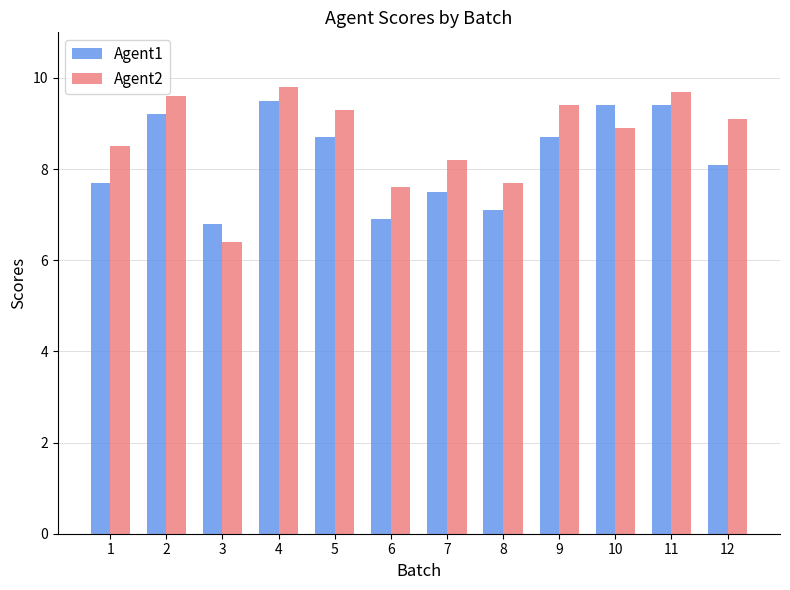

What is the value of the Agent1 bar at the 2nd from the left?

9.2